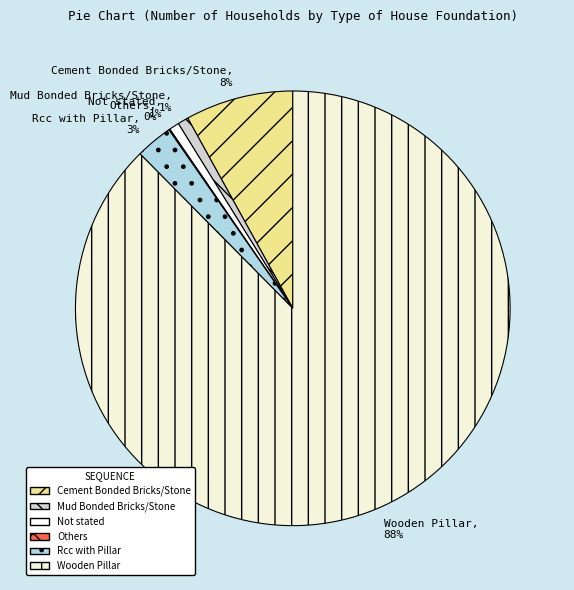

Which category has the biggest portion of the pie?

Wooden Pillar